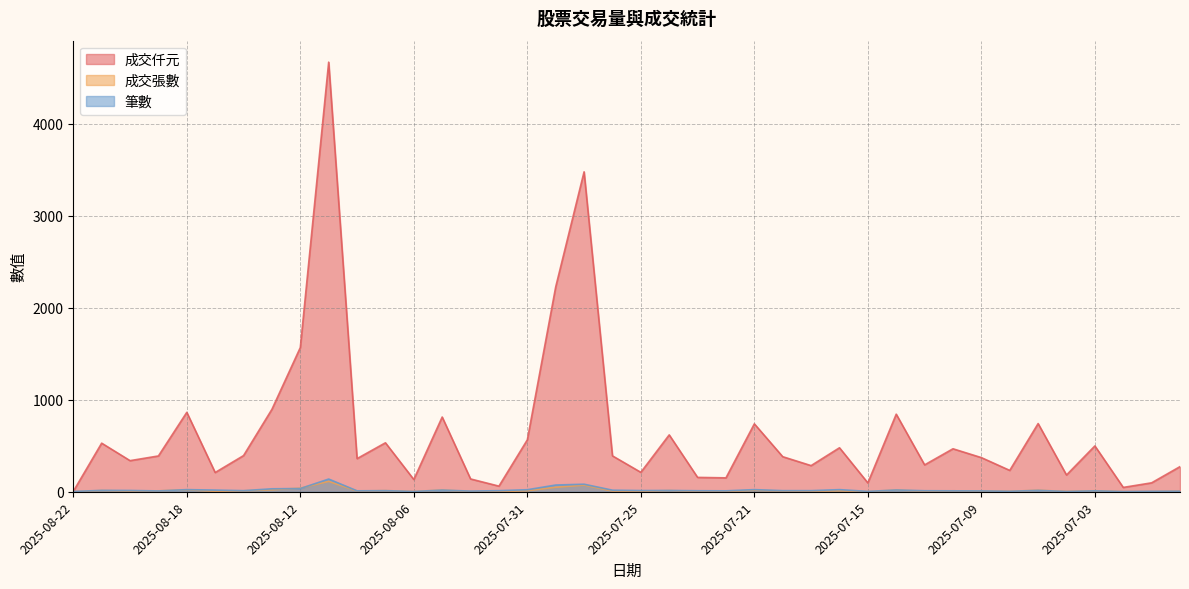

What value does the 成交張數 series have at 2025-07-31, to the nearest 5?

10